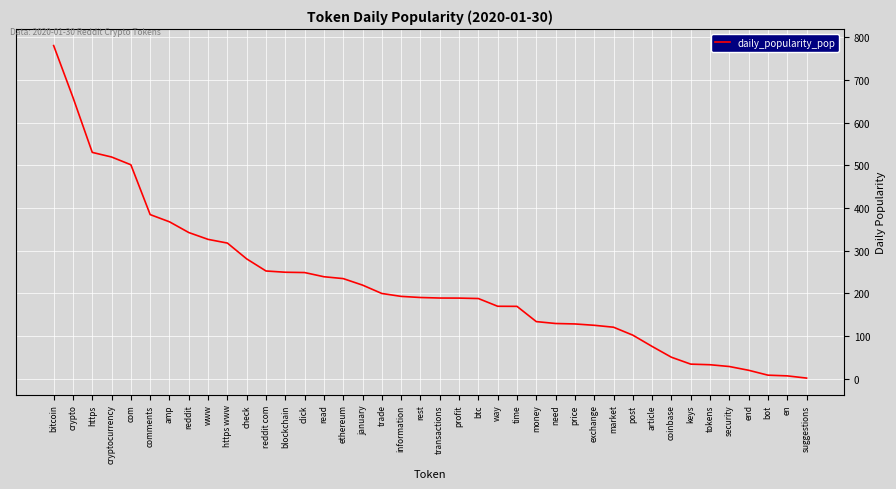

Read the value at keys.

34.2